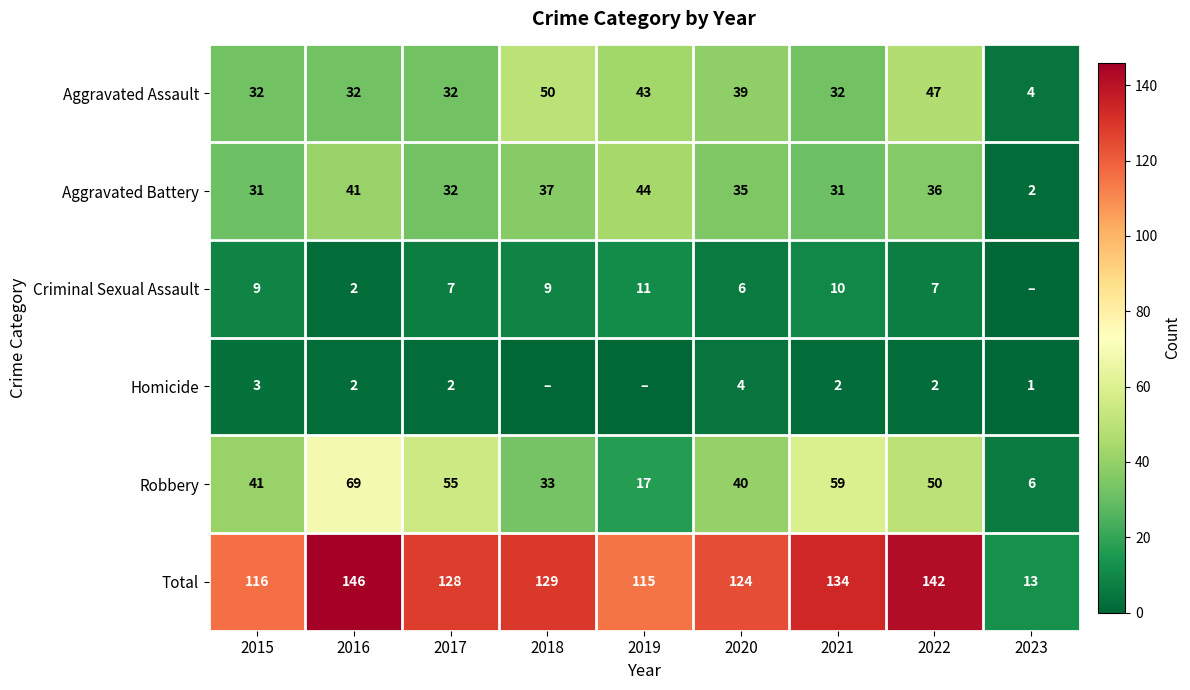

Between 2016 and 2022, which series saw the biggest shift?

Robbery